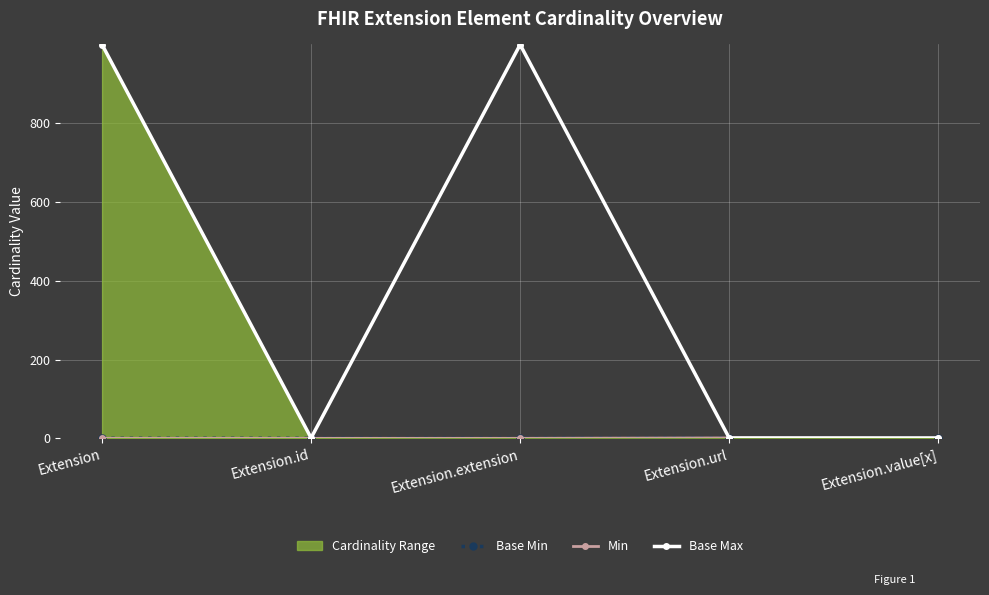

At which category does the chart reach its minimum across all series?

Extension